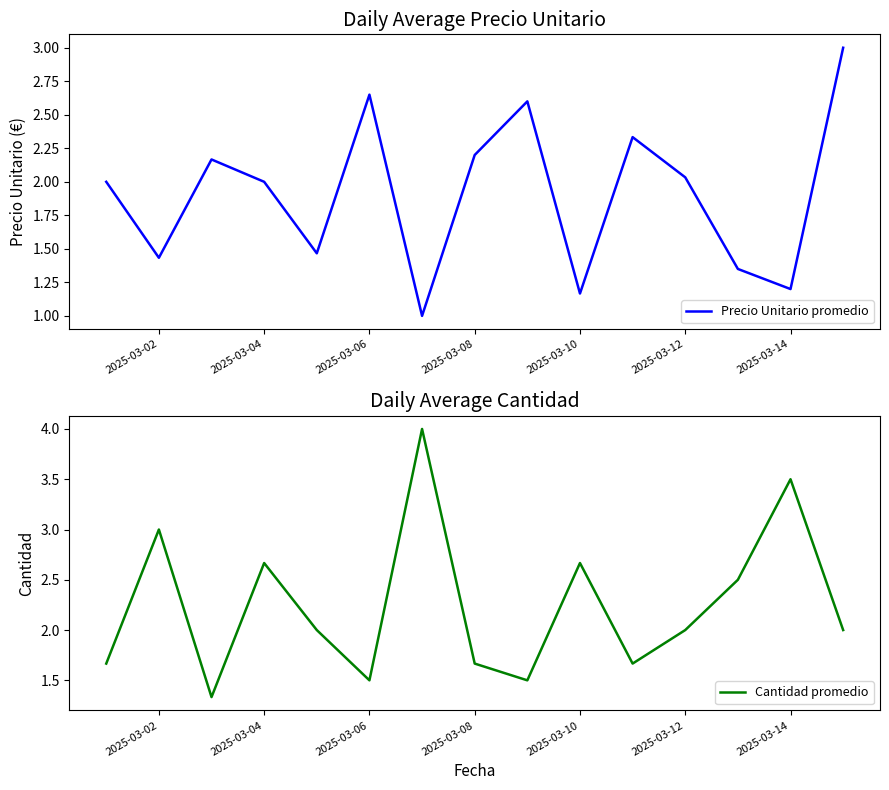

Is it true that Precio Unitario promedio equals 0.6 at 2025-03-10?

False